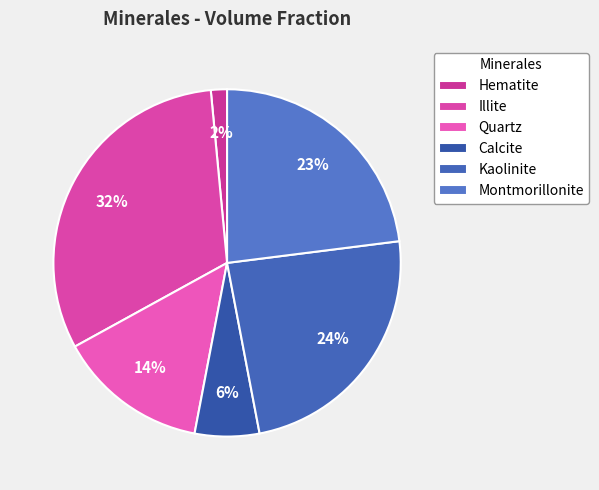

What is the change in value from Hematite to Illite?

+0.3